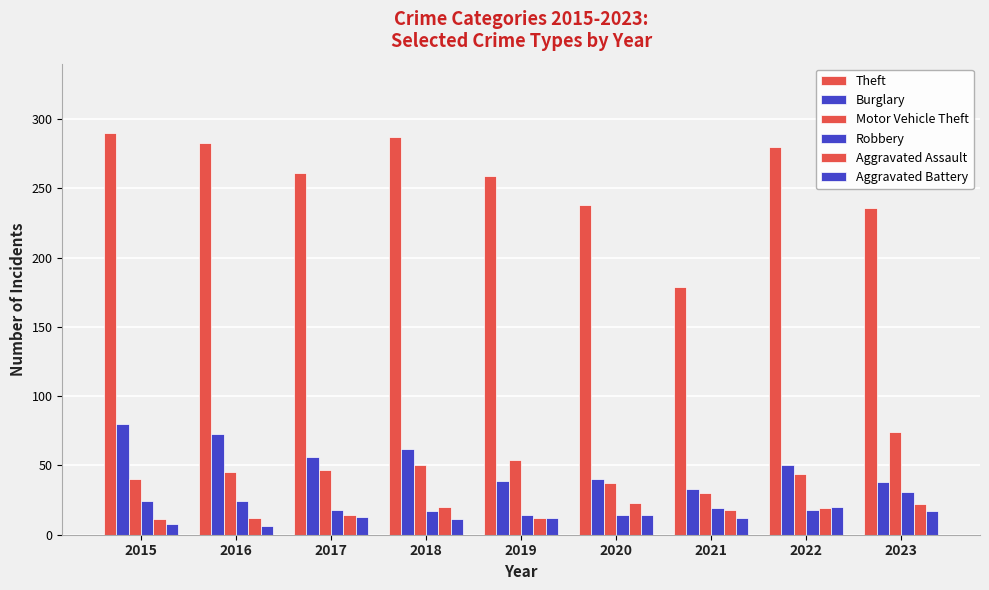

List the labels in order of Aggravated Assault value, smallest first.

2015, 2016, 2019, 2017, 2021, 2022, 2018, 2023, 2020